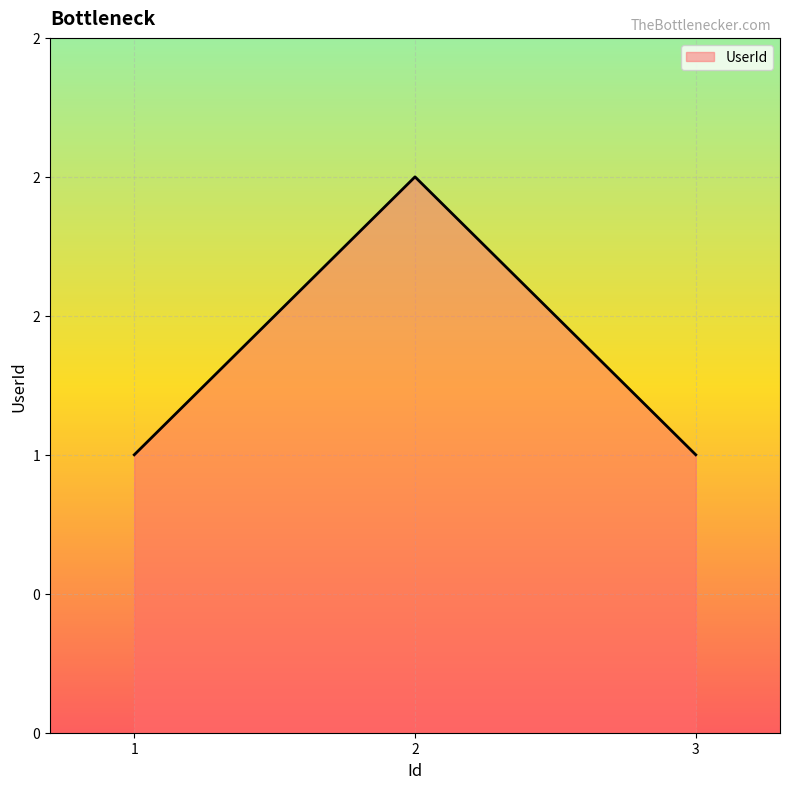

Does the chart have visible grid lines?

Yes